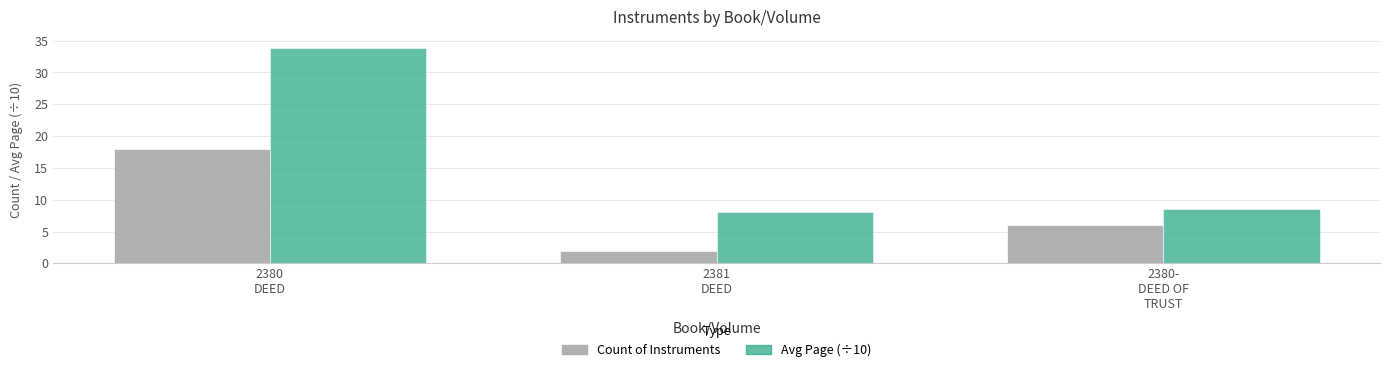

At 2380-
DEED OF
TRUST, list the series in order from smallest to largest.

Count of Instruments, Avg Page (÷10)